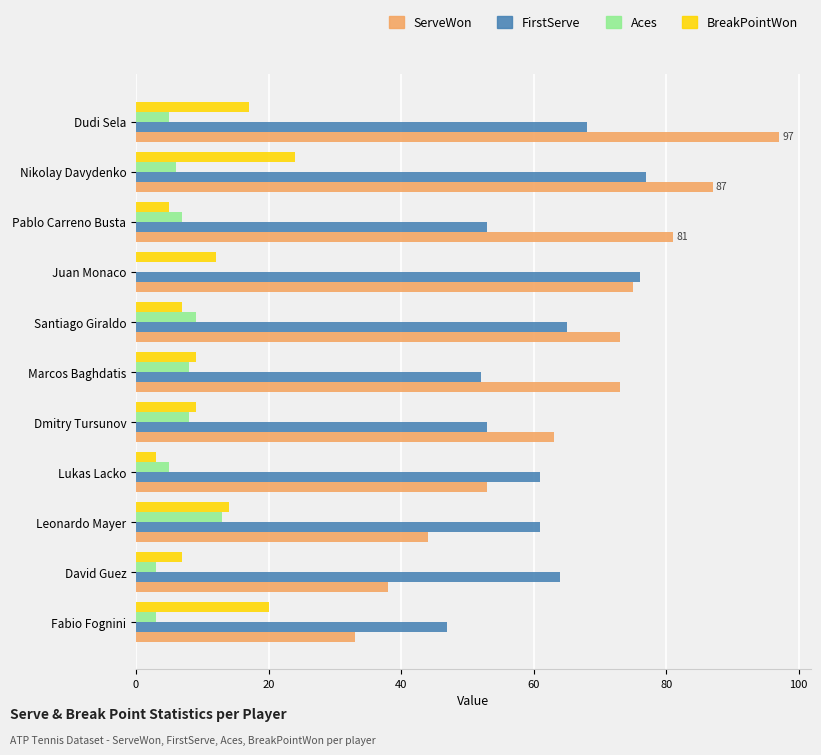

At which label does ServeWon reach its peak?

Dudi Sela